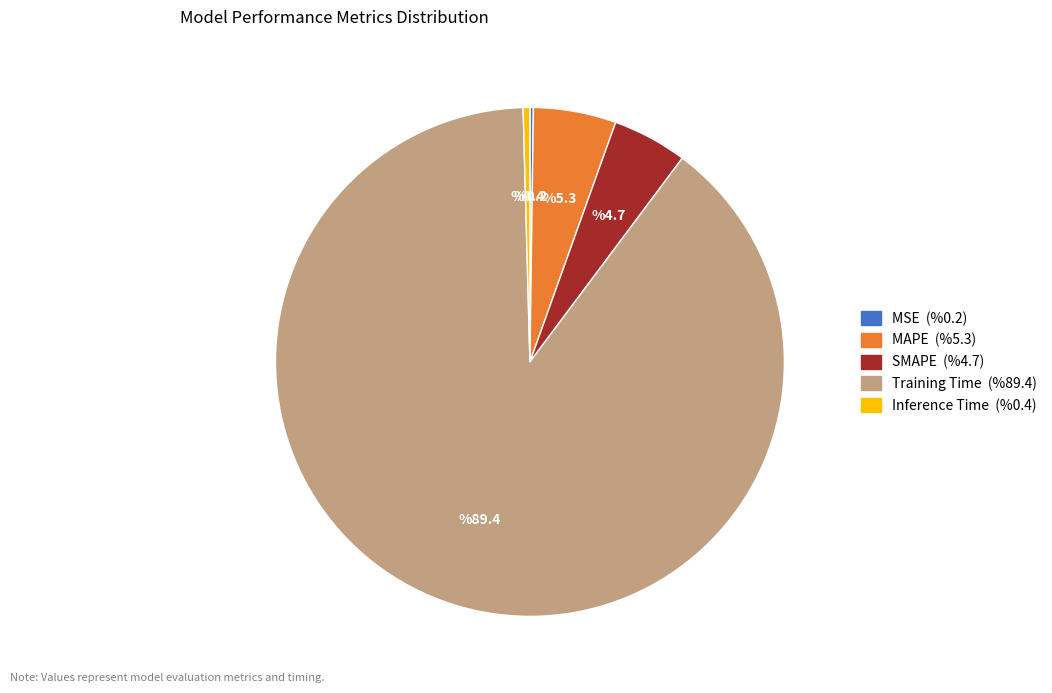

Which slice is the largest?

Training Time